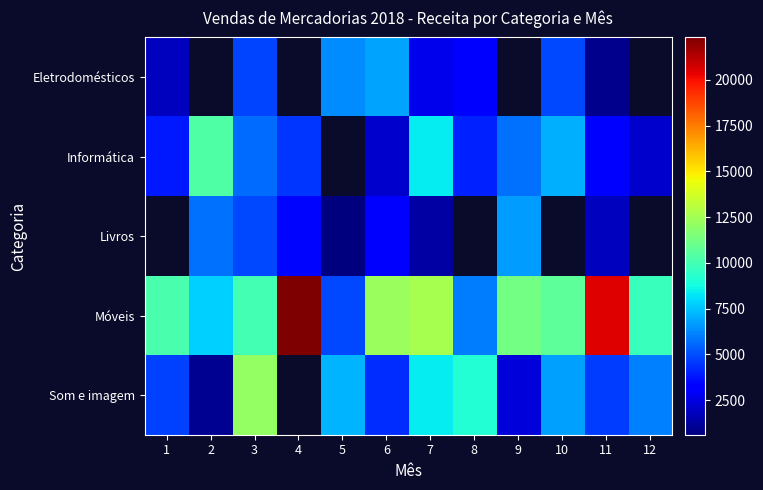

What is the difference between the maximum and minimum values in the Informática series?

8257.0